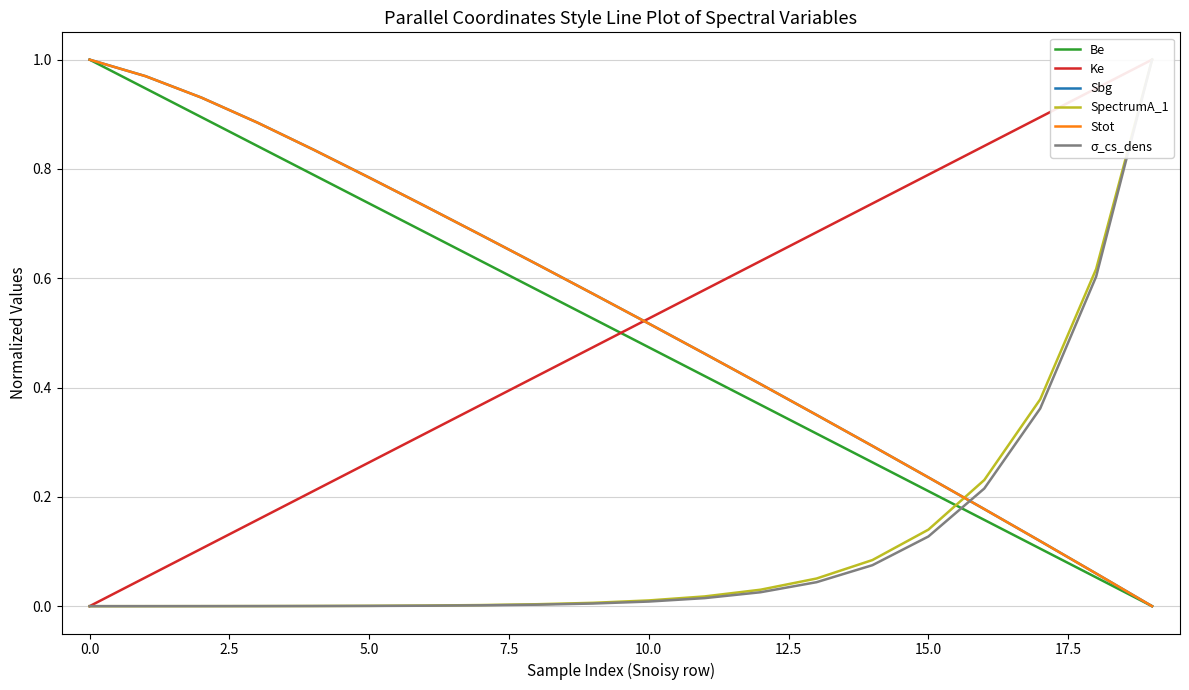

True or false: Be has a value of 1.2 at 5.0.

False